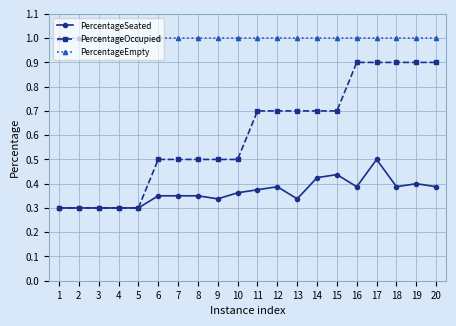

What is the sum of all PercentageEmpty values?

20.0